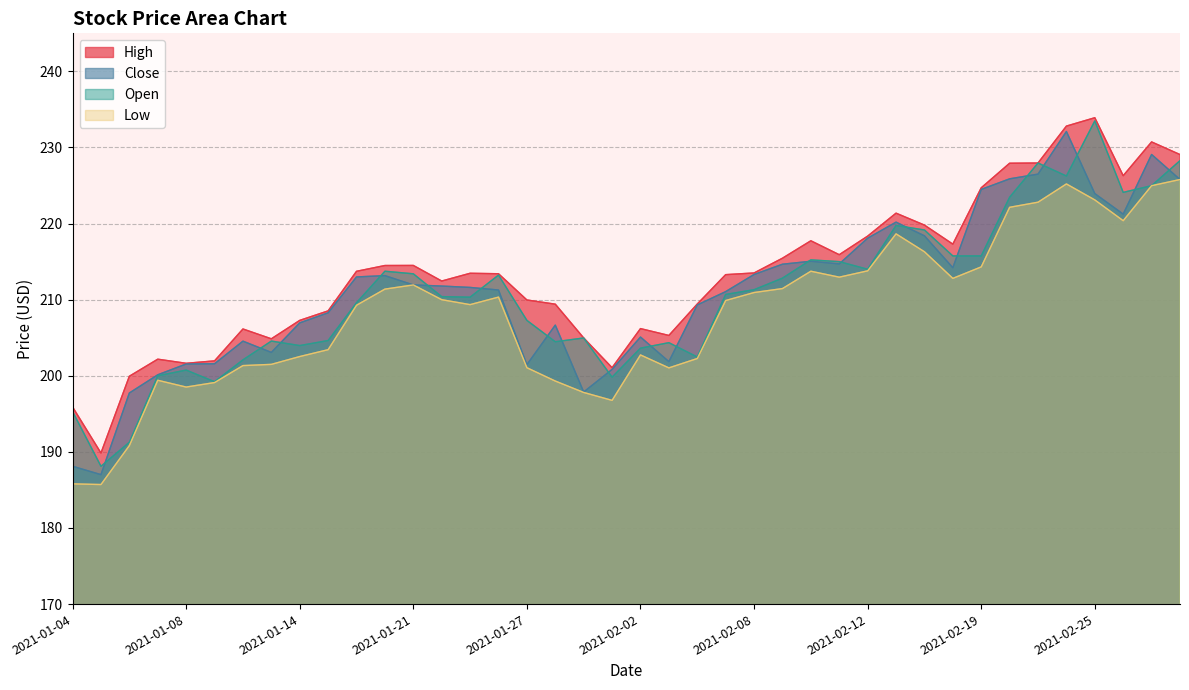

Which series has the widest spread of values?

Open